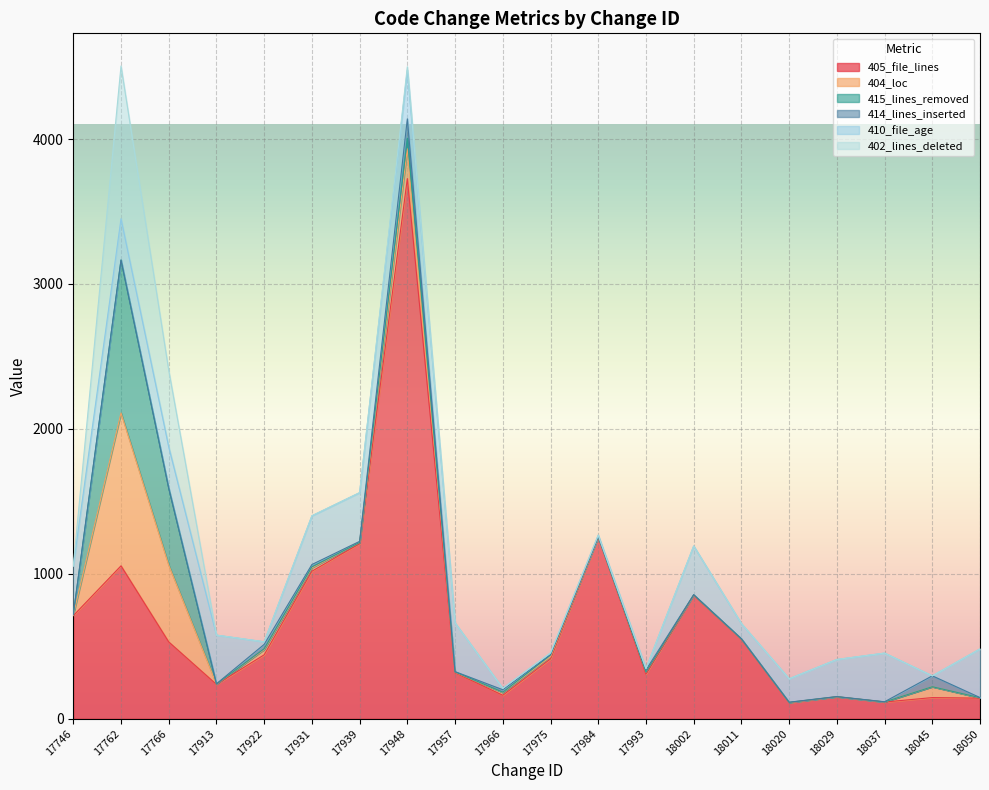

Is the value of 405_file_lines at 18037 greater than the value of 402_lines_deleted at 18050?

Yes